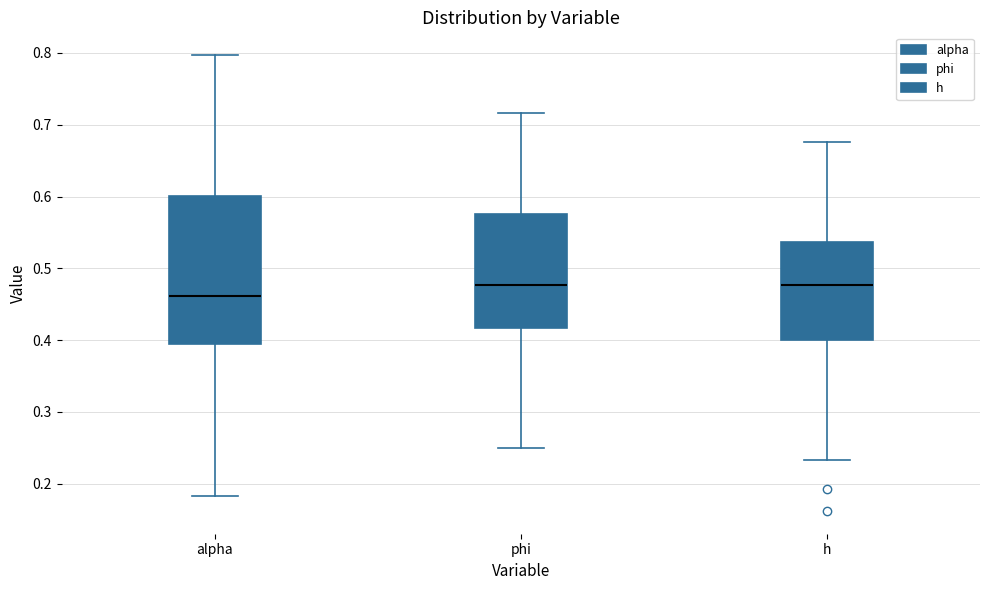

Reading left to right, transcribe this box plot: for each box, give where its median line is, the range the box spans, and where its two whiskers end, as read against the y-axis. The values are not printed on the chart, so give them approximately, as read against the axis.

alpha: median 0.46, box 0.39 to 0.60, whiskers 0.18 to 0.80
phi: median 0.48, box 0.42 to 0.58, whiskers 0.25 to 0.72
h: median 0.48, box 0.40 to 0.54, whiskers 0.23 to 0.68